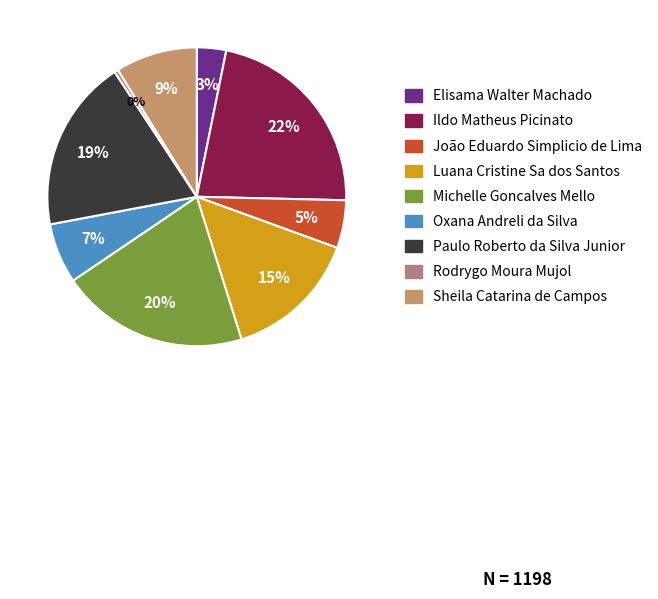

Count the number of slices in the pie.

9